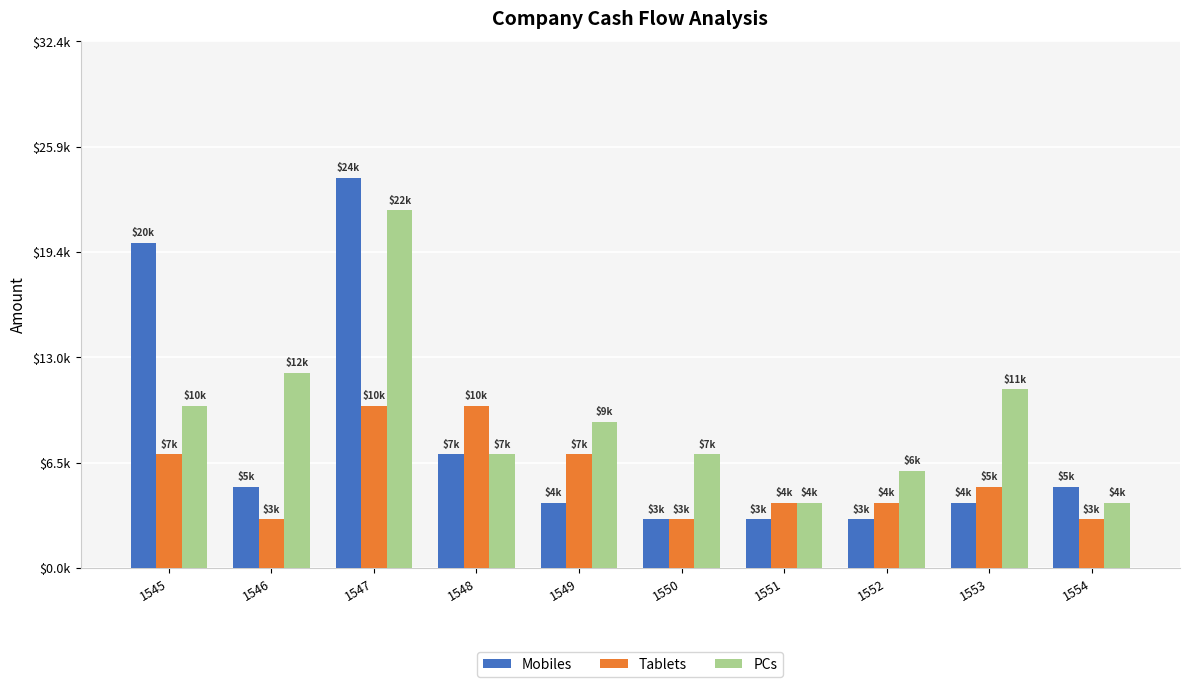

Is the value of Tablets at 1550 greater than the value of Mobiles at 1546?

No